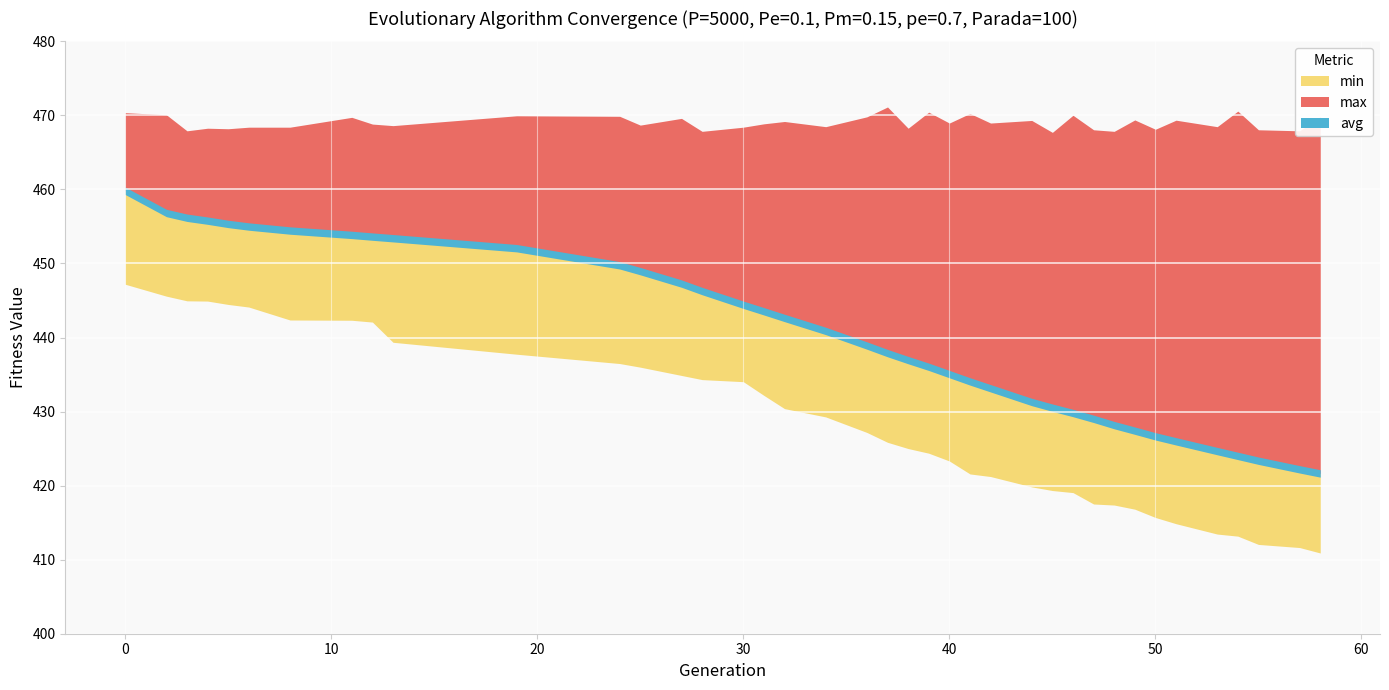

At which label is max closest to 469?

40